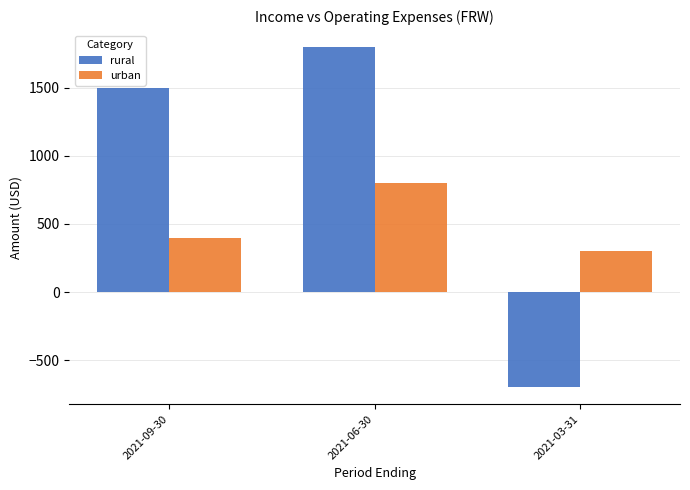

What is the value of the rural bar at the 2nd from the left?

1800